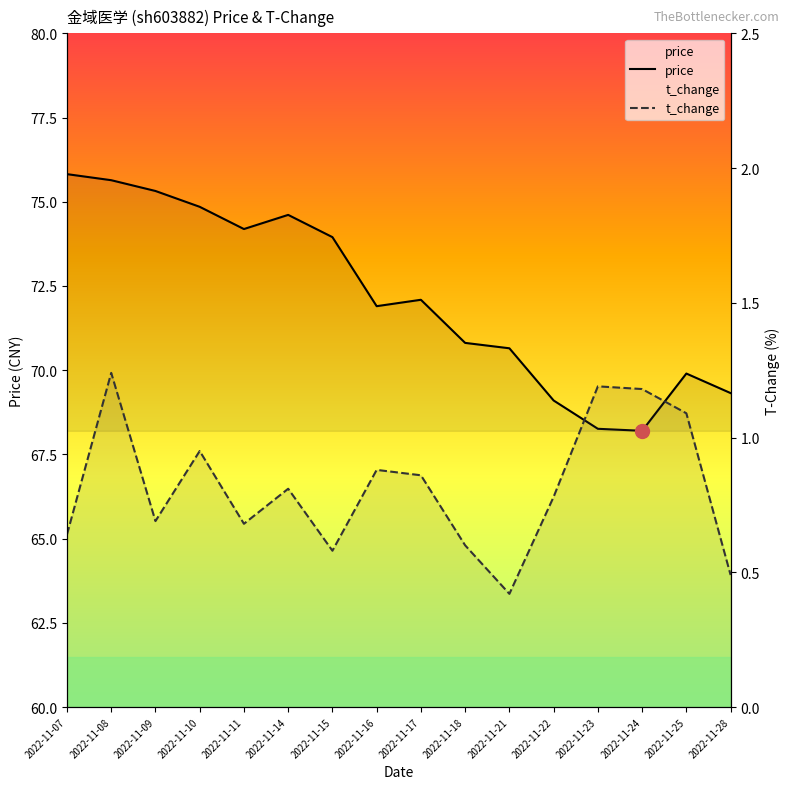

What is the spread (max minus min) of values at 2022-11-18?

70.2